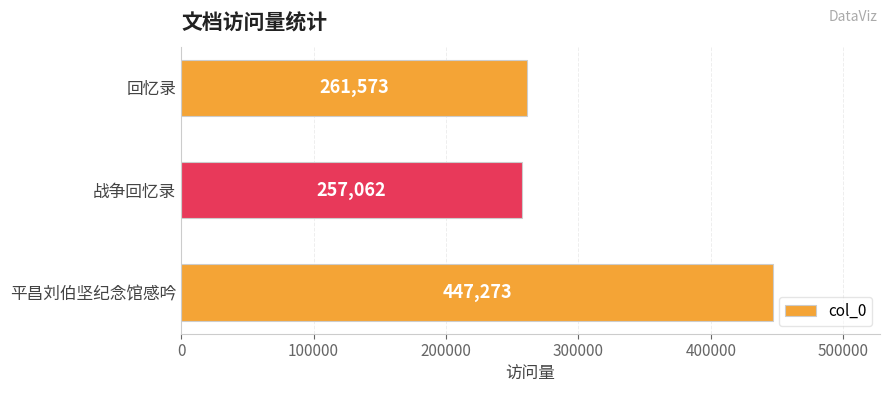

Does the chart contain any negative values?

No